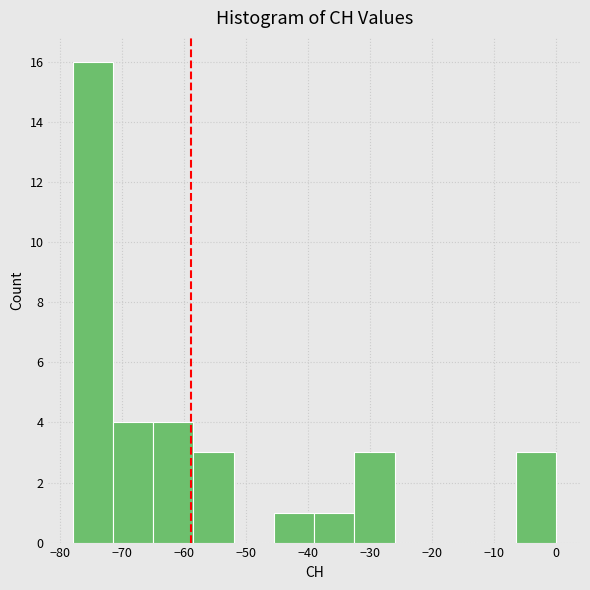

Reading left to right, list every bar in this chart as the range it spans on the x-axis followed by its height. Neither the bar edges nor the heights are printed on the chart, so give them approximately, as read against the axes.

-78.0 to -71.5: 16
-71.5 to -65.0: 4
-65.0 to -58.5: 4
-58.5 to -52.0: 3
-52.0 to -45.5: 0
-45.5 to -39.0: 1
-39.0 to -32.5: 1
-32.5 to -26.0: 3
-26.0 to -19.5: 0
-19.5 to -13.0: 0
-13.0 to -6.5: 0
-6.5 to 0.0: 3